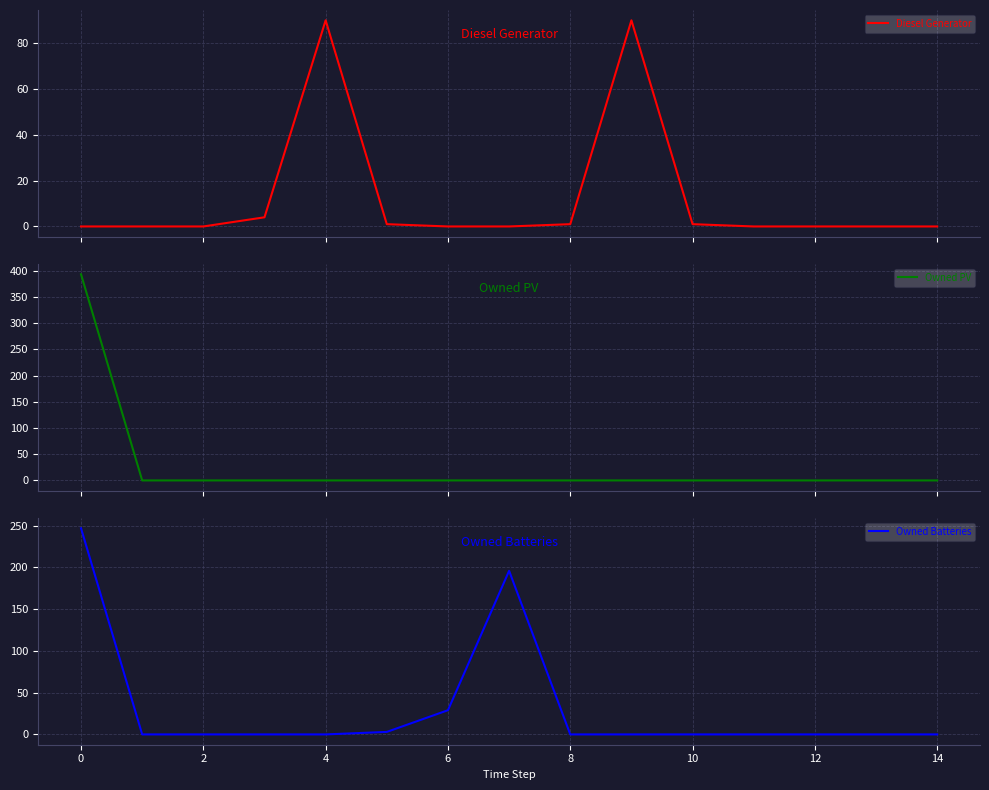

What is the average value of the Owned PV series?

26